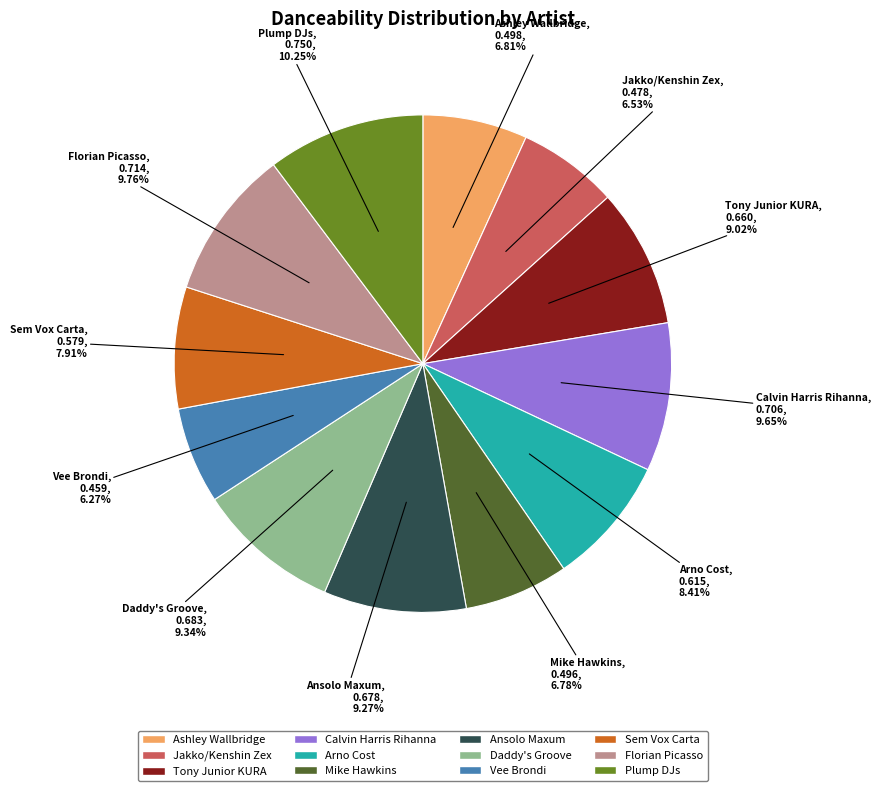

Is Ashley Wallbridge the majority of the pie?

No